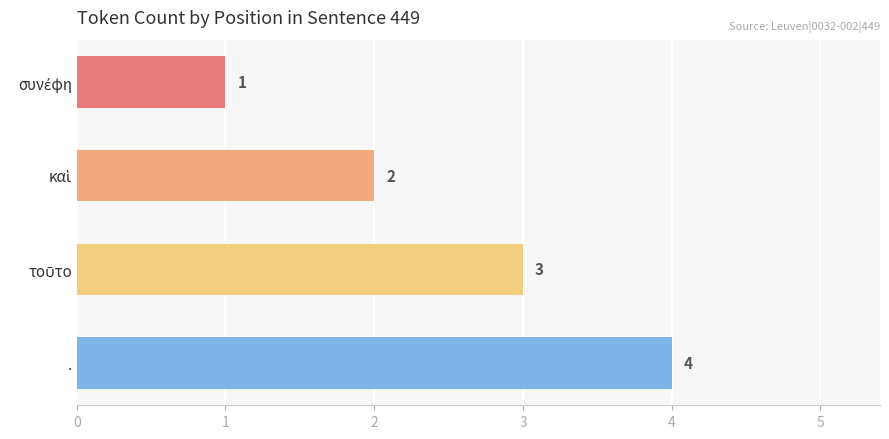

True or false: the data shows 7 at ..

False